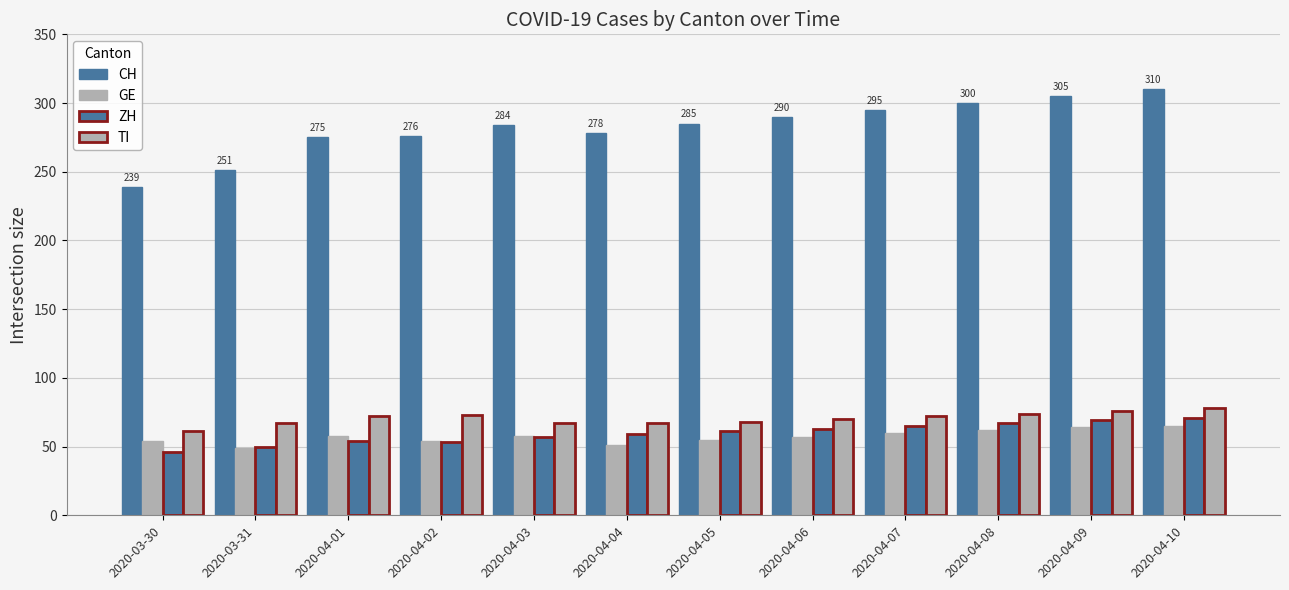

What is the average value of the GE series?

57